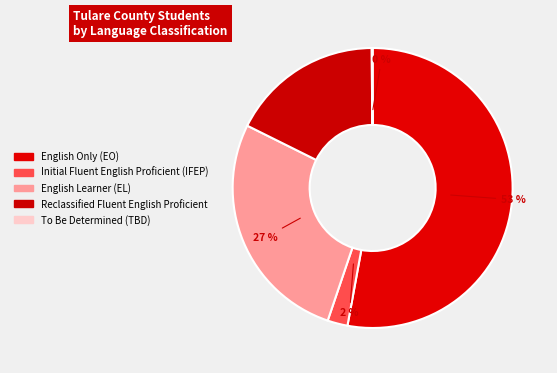

Which category has the biggest portion of the pie?

English Only (EO)